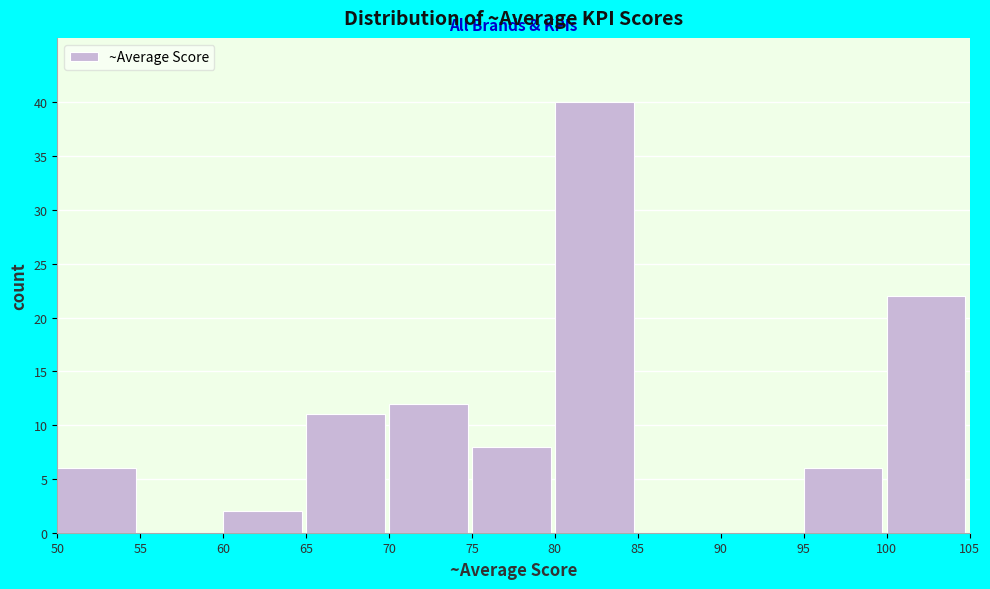

Reading left to right, transcribe this chart: for each bar, give the range it covers on the x-axis and its height. The values are not printed on the chart, so give them approximately, as read against the axis.

50 to 55: 6
55 to 60: 0
60 to 65: 2
65 to 70: 11
70 to 75: 12
75 to 80: 8
80 to 85: 40
85 to 90: 0
90 to 95: 0
95 to 100: 6
100 to 105: 22